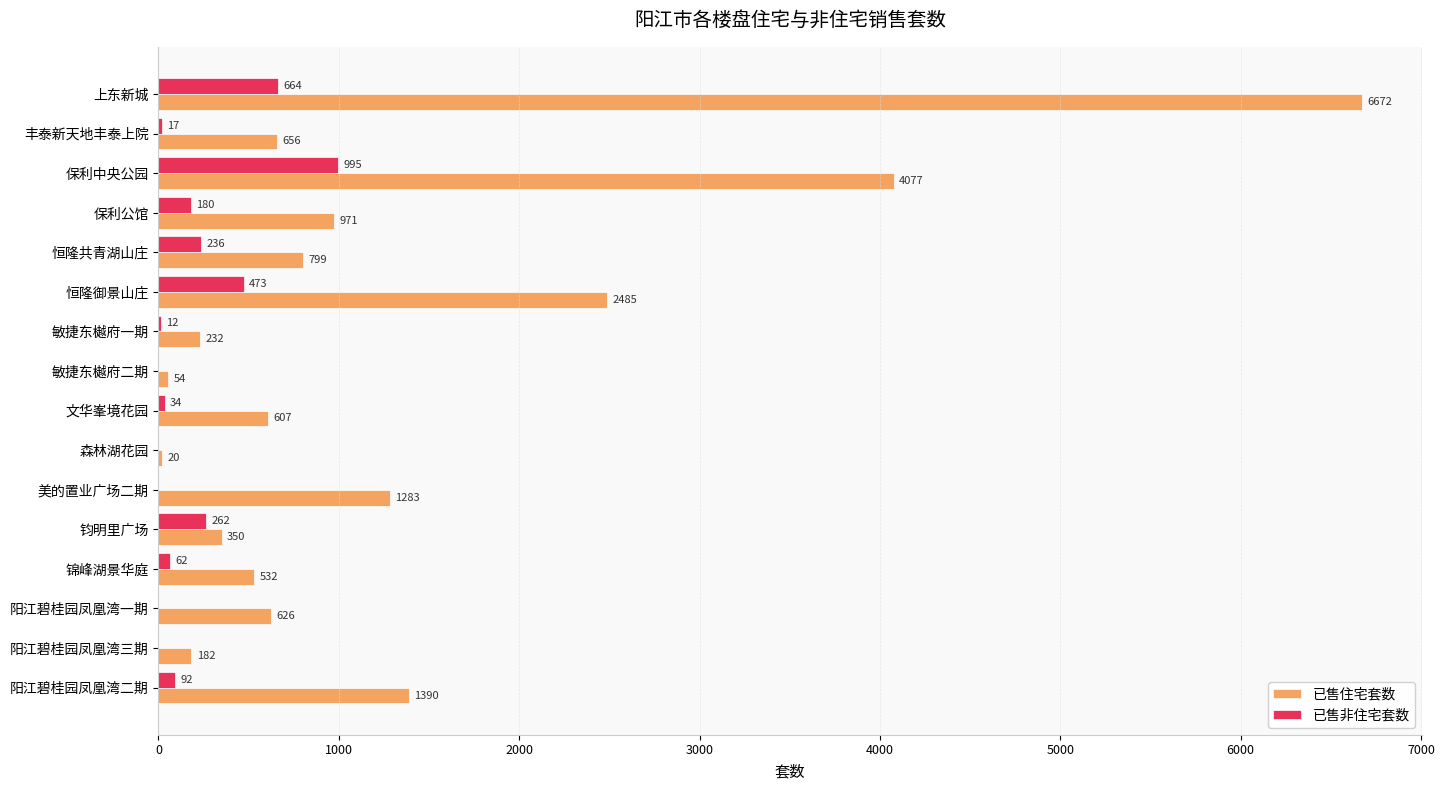

Is it true that 已售住宅套数 equals 971 at 保利公馆?

True